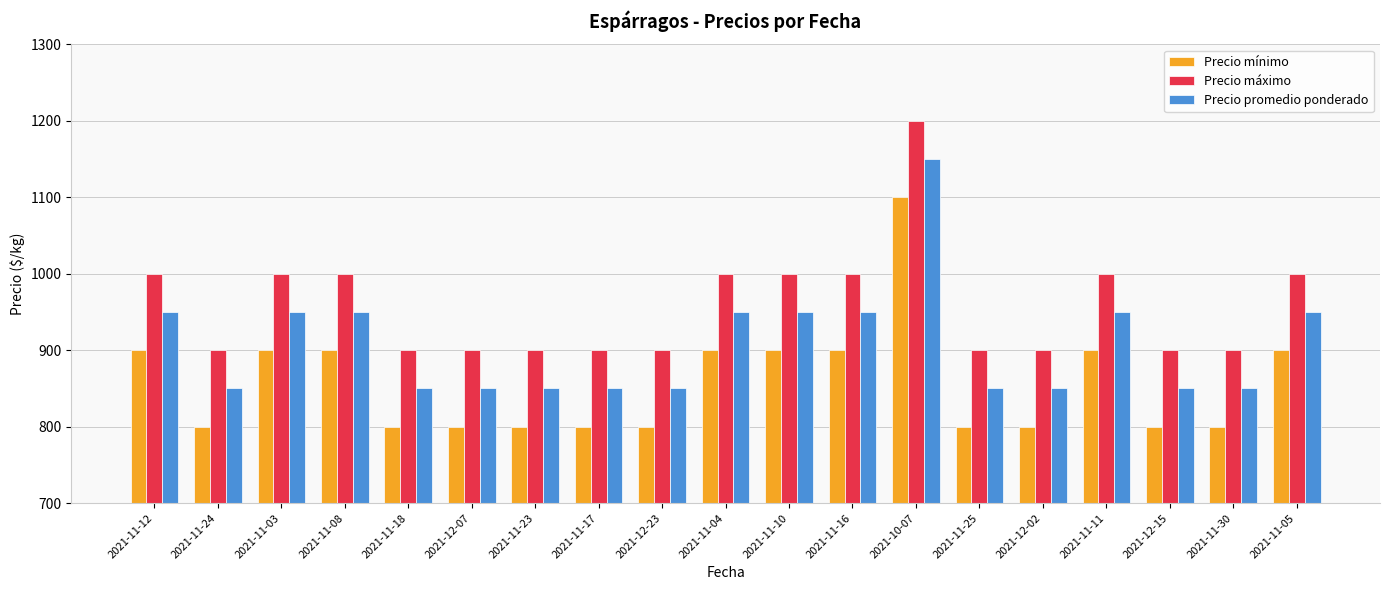

Reading right to left, list all the values displayed in this chart.

Precio mínimo: 900	800	800	900	800	800	1100	900	900	900	800	800	800	800	800	900	900	800	900
Precio máximo: 1000	900	900	1000	900	900	1200	1000	1000	1000	900	900	900	900	900	1000	1000	900	1000
Precio promedio ponderado: 950	850	850	950	850	850	1150	950	950	950	850	850	850	850	850	950	950	850	950